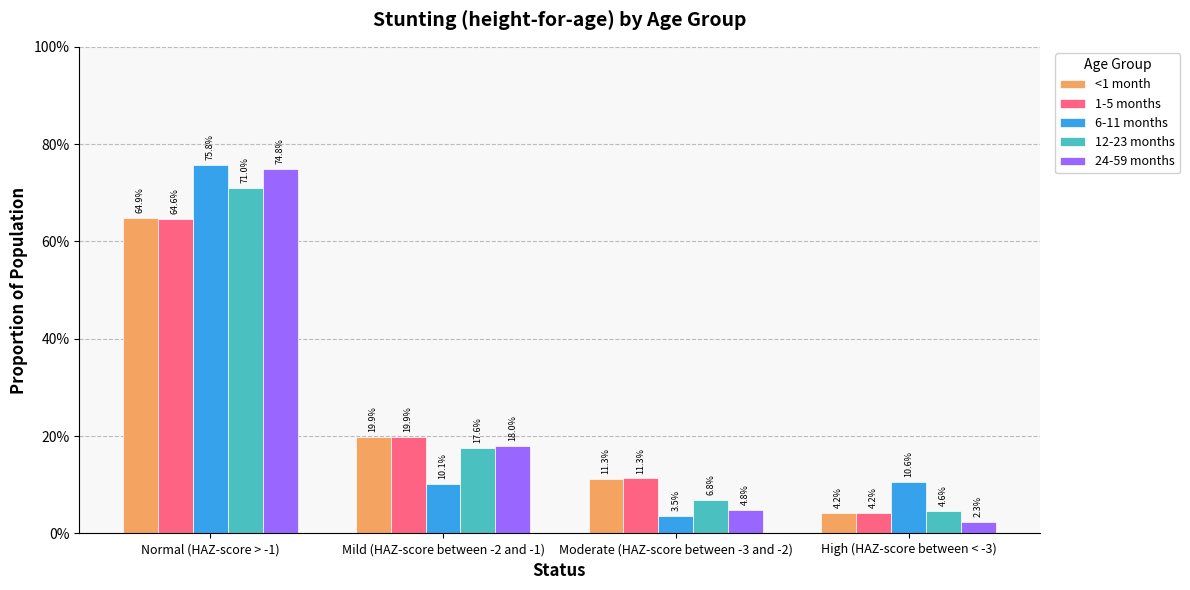

Rank the series at Normal (HAZ-score > -1) from highest to lowest value.

6-11 months, 24-59 months, 12-23 months, <1 month, 1-5 months